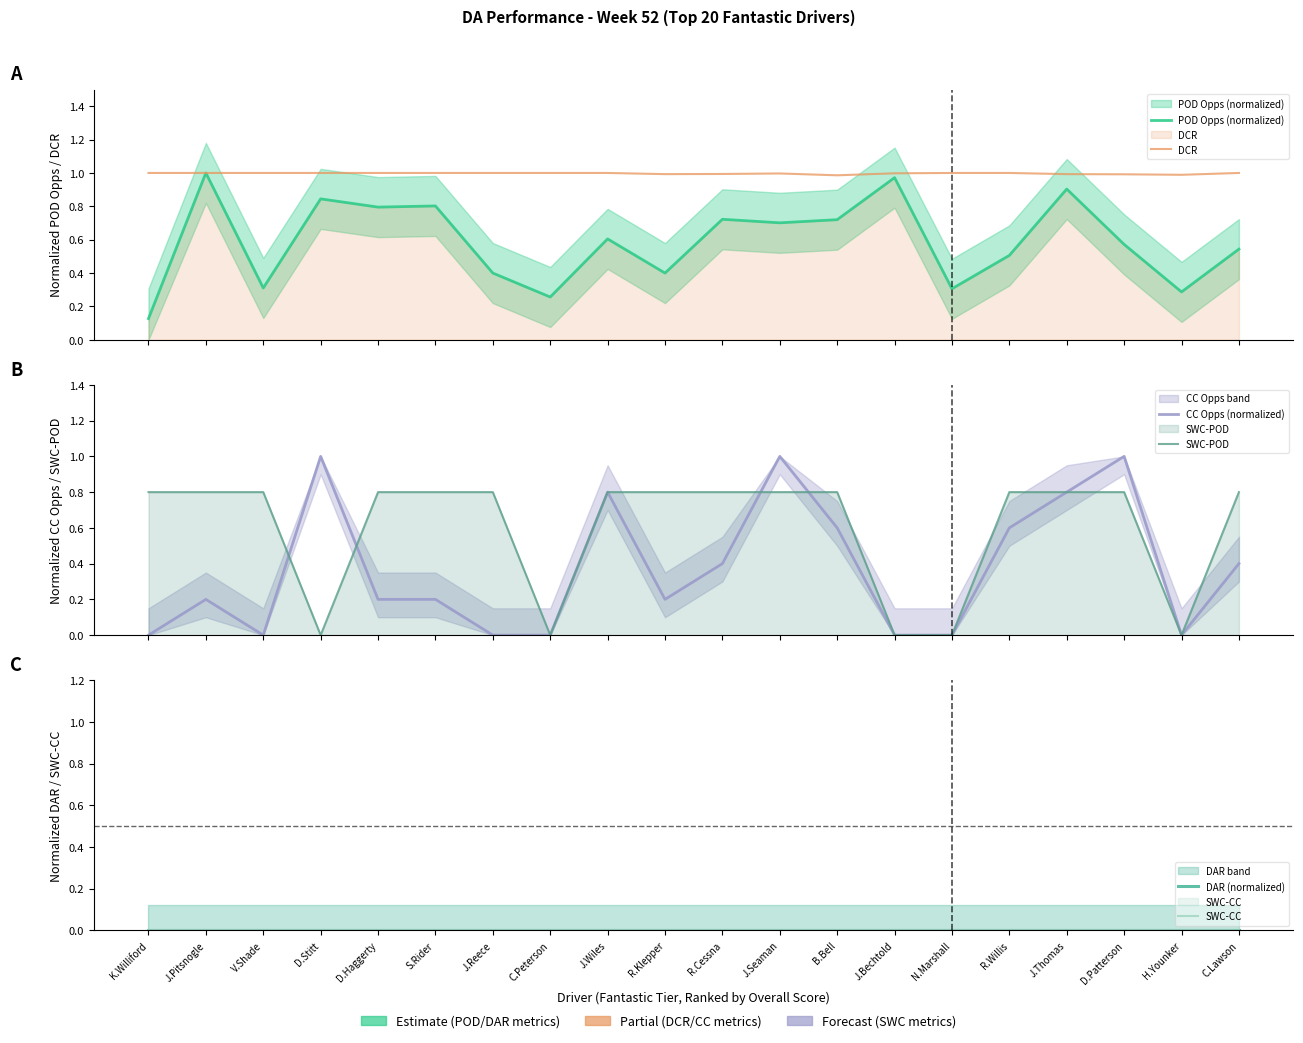

What is the total value across all series at R.Cessna?

2.9